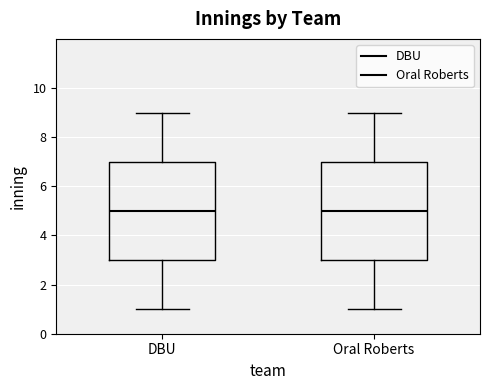

Where does the lower whisker of the box for Oral Roberts end on the y-axis? The values are not printed on the chart, so give them approximately, as read against the axis.

1